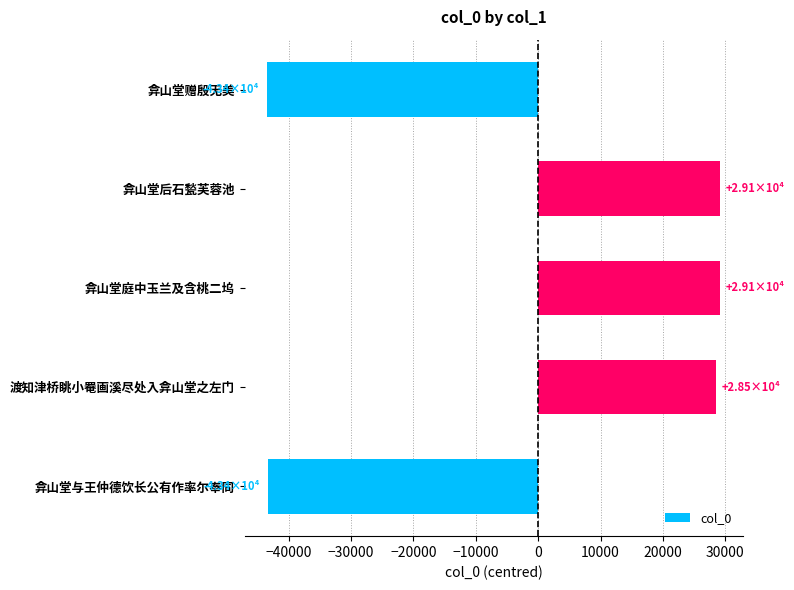

What is the change in value from 弇山堂与王仲德饮长公有作率尔奉同 to 渡知津桥眺小罨画溪尽处入弇山堂之左门?

+71922.0